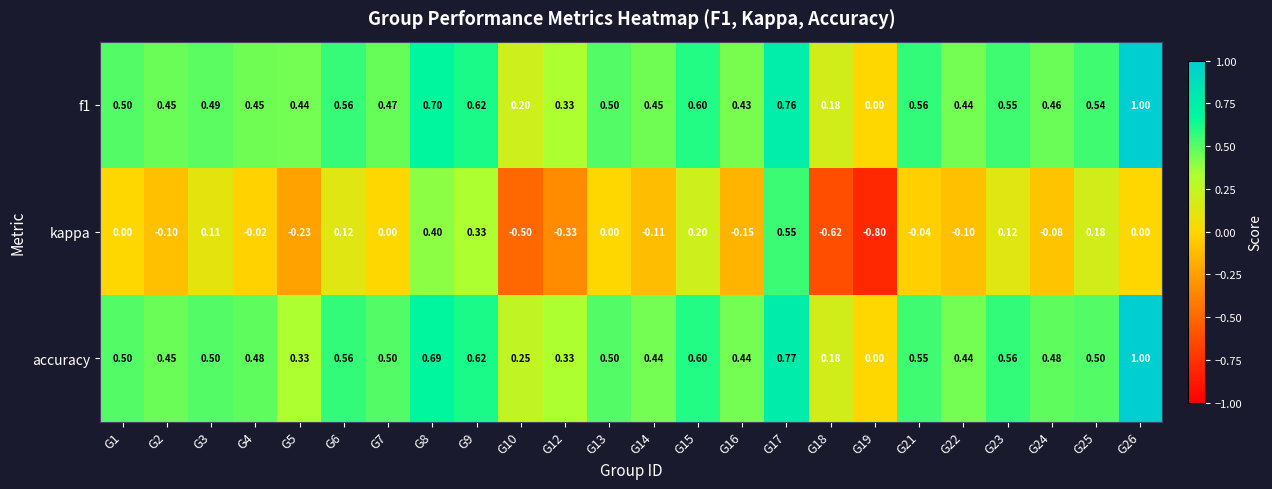

At which category does the chart reach its minimum across all series?

G19